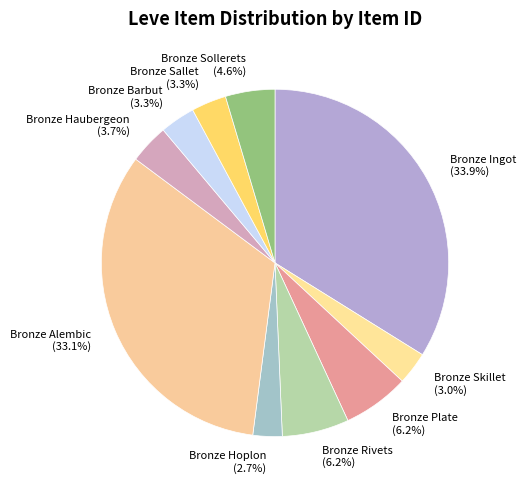

How many slices are in this pie chart?

10